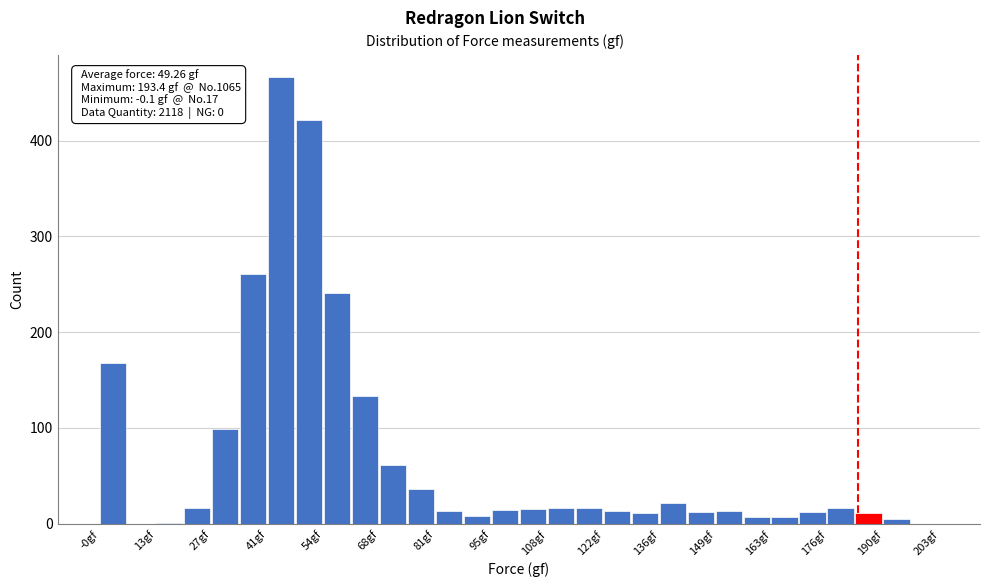

Around what value on the x-axis is the tallest bar? Give the approximate position of its centre, as read against the axis.

44